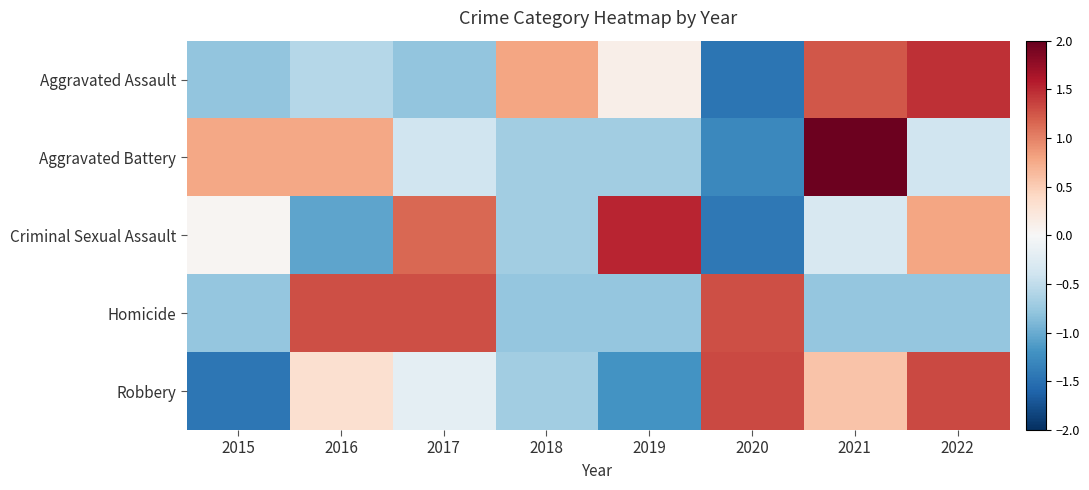

Reading right to left, list all the values displayed in this chart.

Aggravated Assault: 2022=1.5	2021=1.2	2020=-1.5	2019=0.1	2018=0.8	2017=-0.8	2016=-0.6	2015=-0.8
Aggravated Battery: 2022=-0.4	2021=2.0	2020=-1.3	2019=-0.7	2018=-0.7	2017=-0.4	2016=0.8	2015=0.8
Criminal Sexual Assault: 2022=0.8	2021=-0.3	2020=-1.4	2019=1.5	2018=-0.7	2017=1.2	2016=-1.1	2015=0.0
Homicide: 2022=-0.8	2021=-0.8	2020=1.3	2019=-0.8	2018=-0.8	2017=1.3	2016=1.3	2015=-0.8
Robbery: 2022=1.3	2021=0.6	2020=1.3	2019=-1.2	2018=-0.7	2017=-0.2	2016=0.3	2015=-1.5